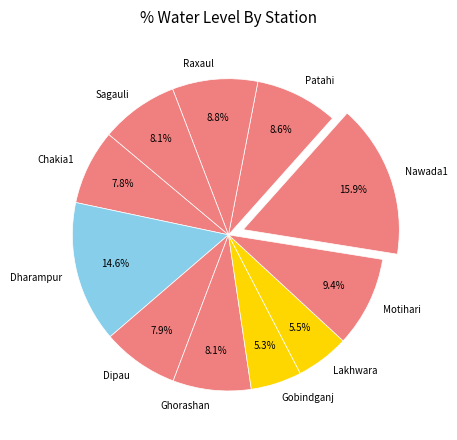

What percentage is the Raxaul slice, to the nearest percent?

9%